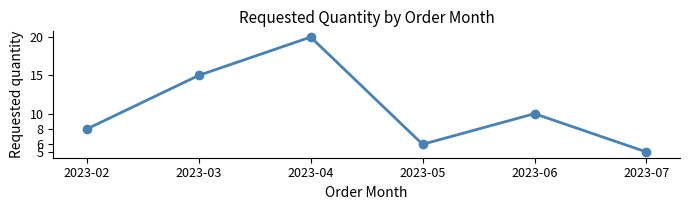

At which label is the value closest to 12?

2023-06